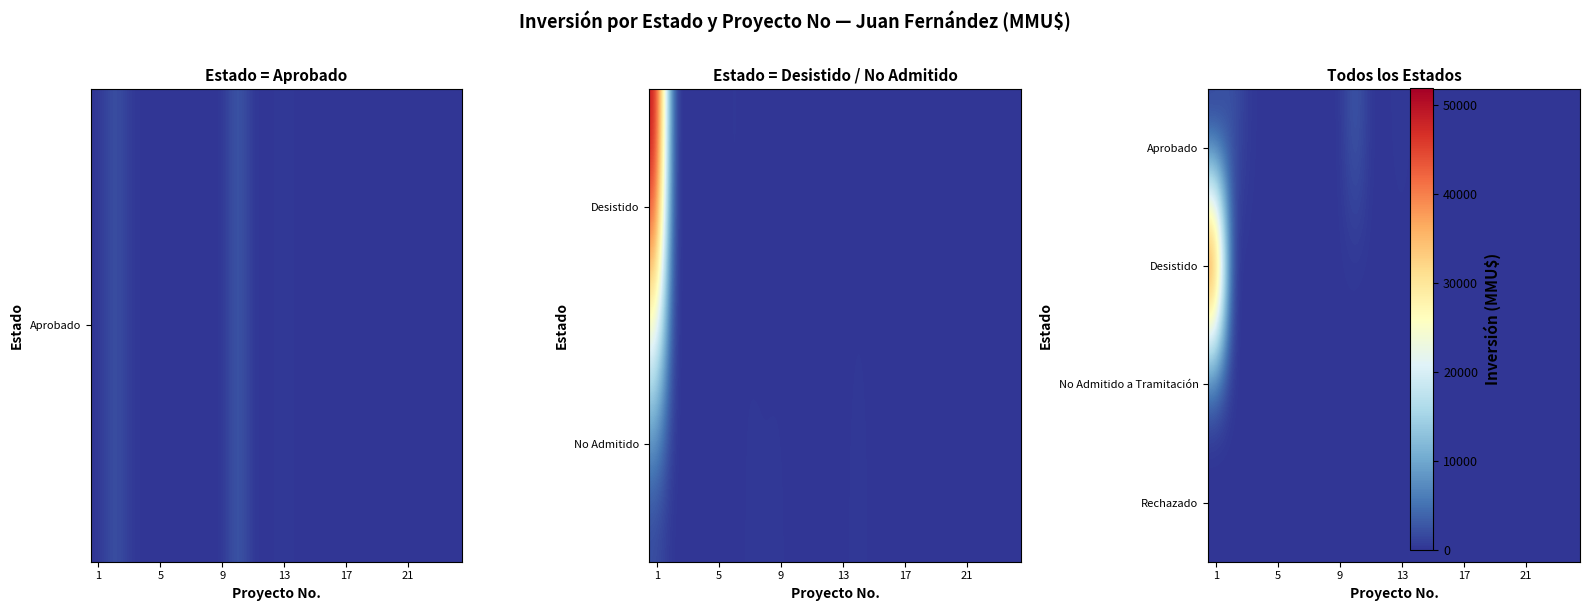

At how many categories does at least one series exceed 10845?

1